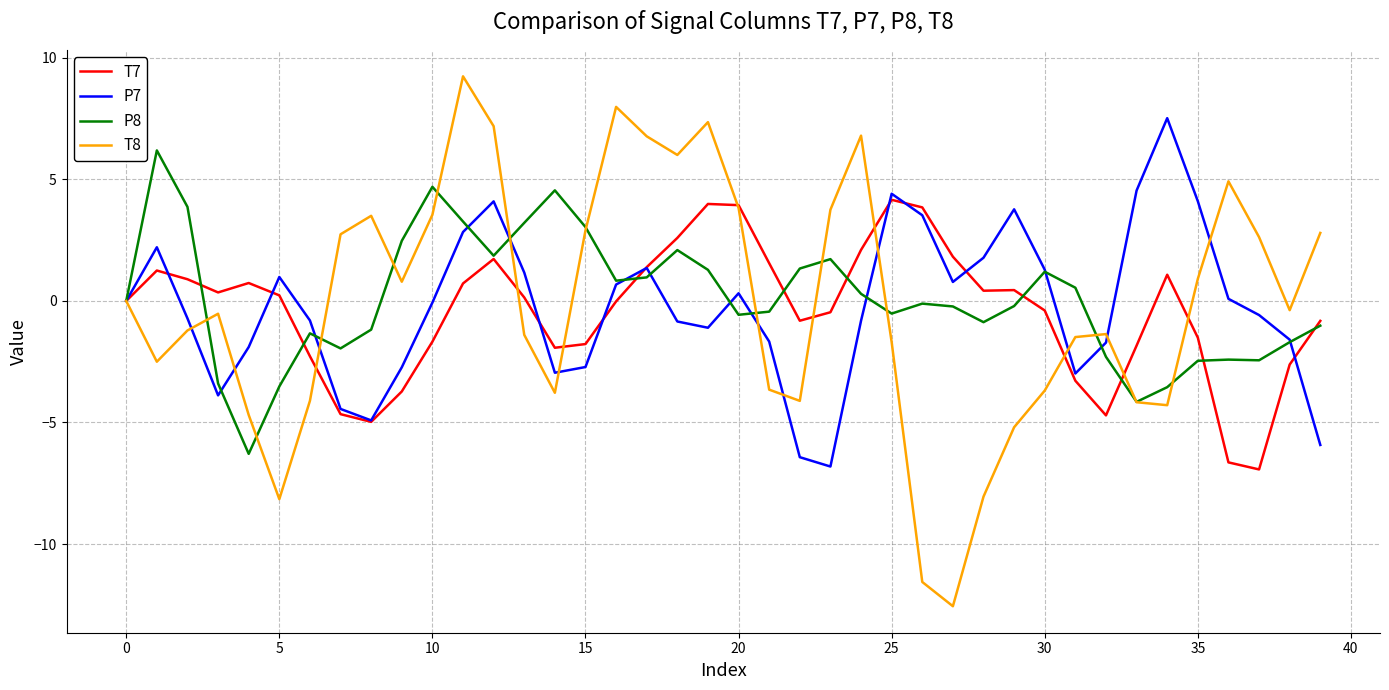

Rank the series by their maximum value, from lowest to highest.

T7, P8, P7, T8